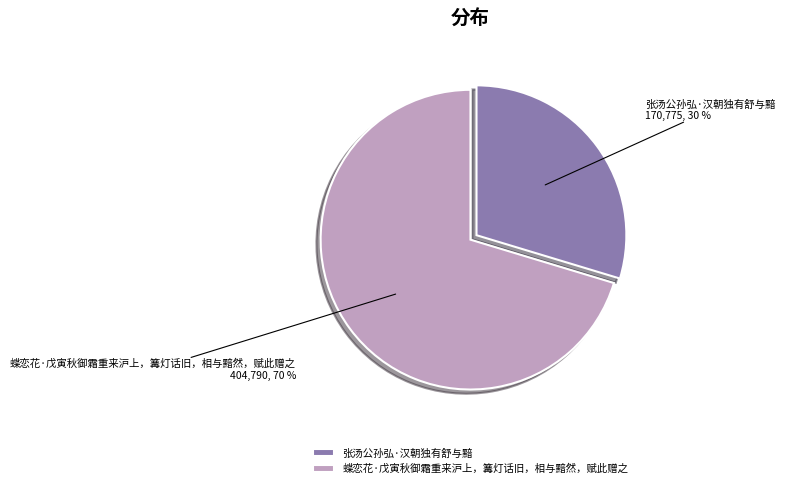

Which slice is the largest?

蝶恋花·戊寅秋御霜重来沪上，篝灯话旧，相与黯然，赋此赠之